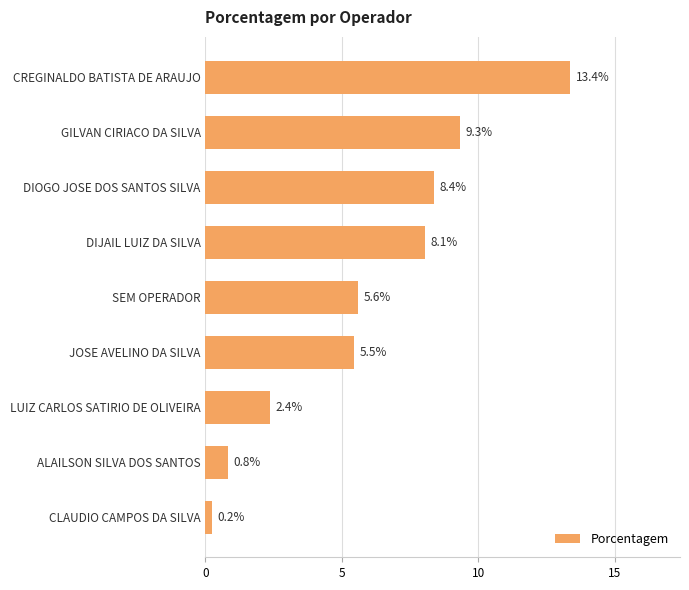

What is the value of the 6th bar from the top?

5.5